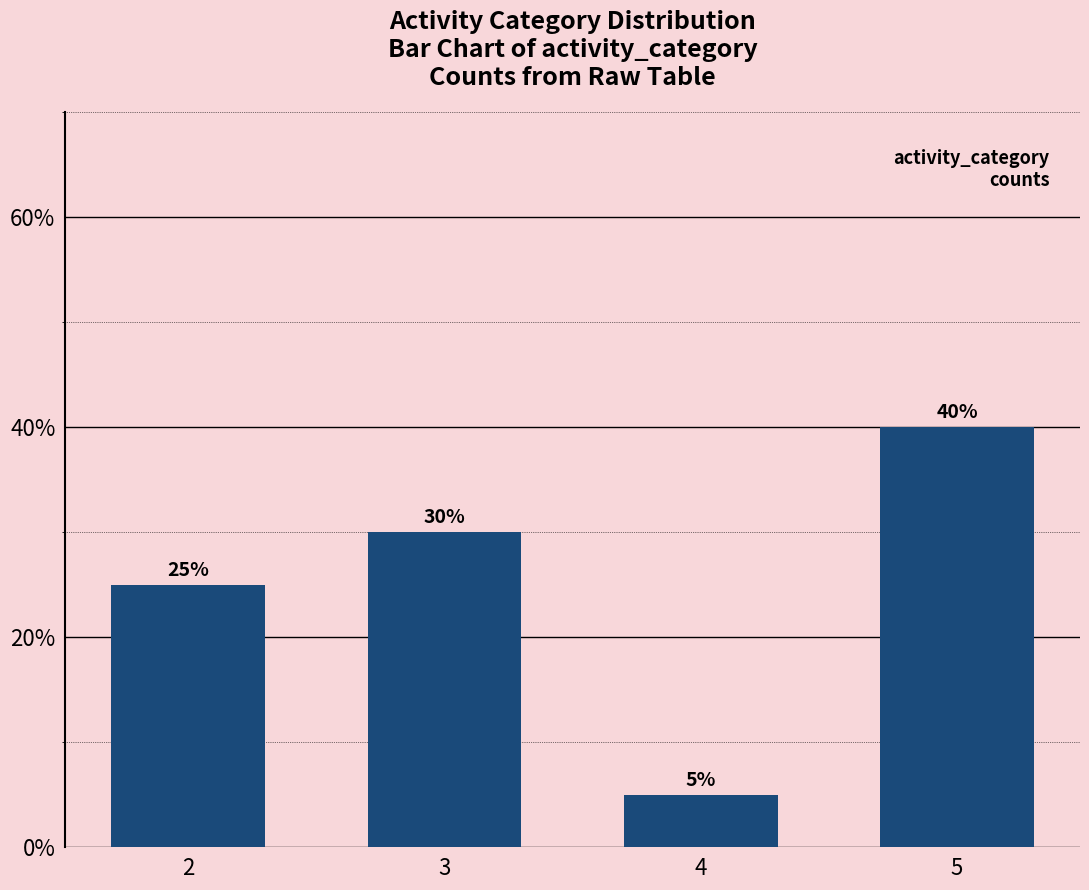

What is the sum of the values at 3 and 4?

35